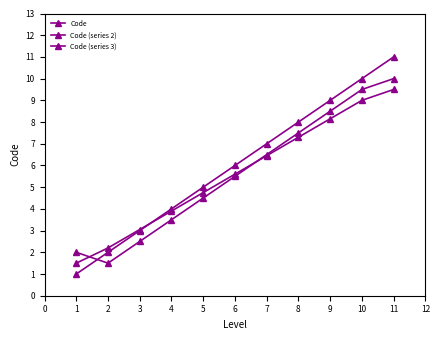

Is the value of Code at 1 greater than the value of Code (series 3) at 2?

No